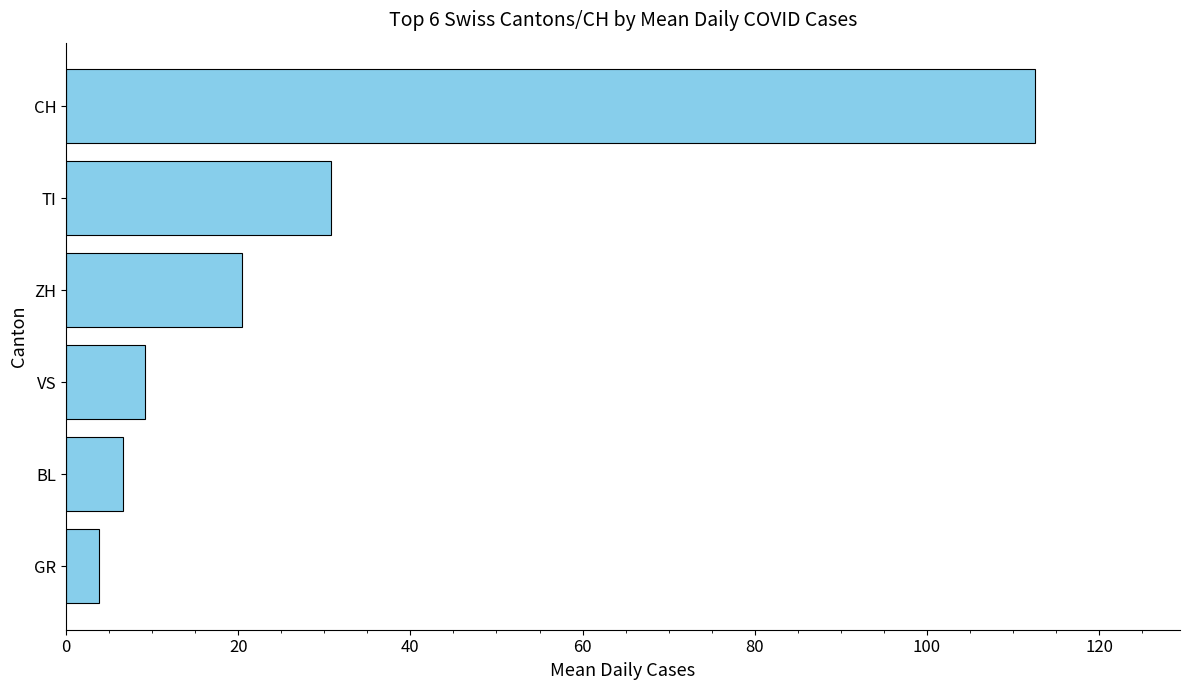

Reading bottom to top, what are all the values shown in this chart?

GR=3.8	BL=6.6	VS=9.2	ZH=20.4	TI=30.7	CH=112.5